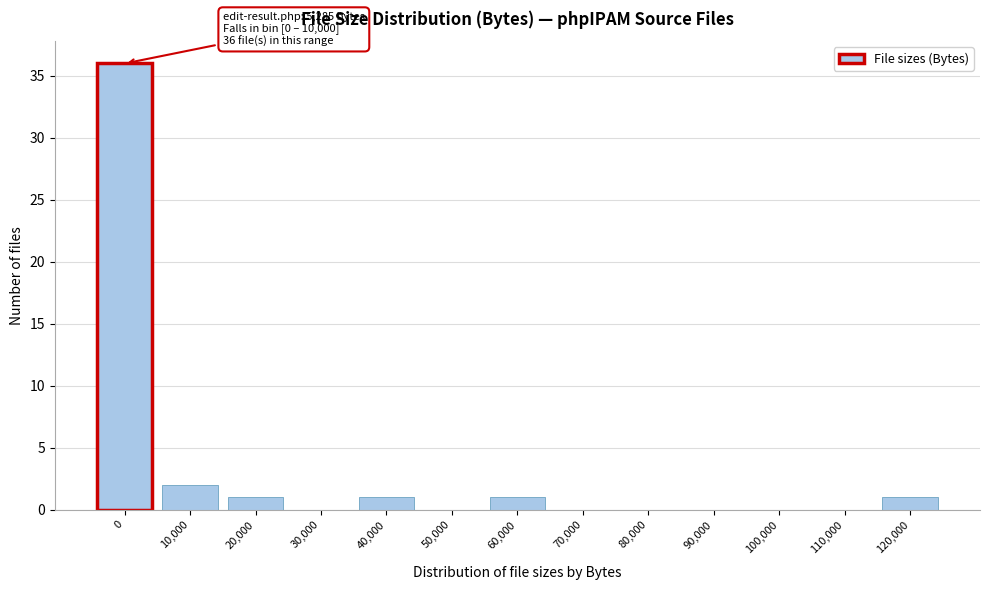

Reading left to right, list all the values displayed in this chart.

0=36	10,000=2	20,000=1	30,000=0	40,000=1	50,000=0	60,000=1	70,000=0	80,000=0	90,000=0	100,000=0	110,000=0	120,000=1